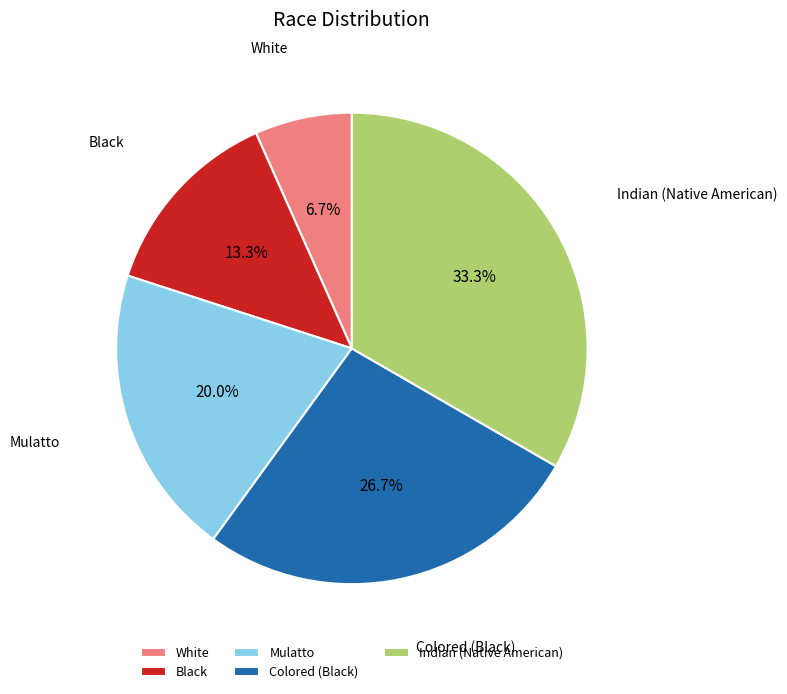

What percentage is the White slice, to the nearest percent?

7%